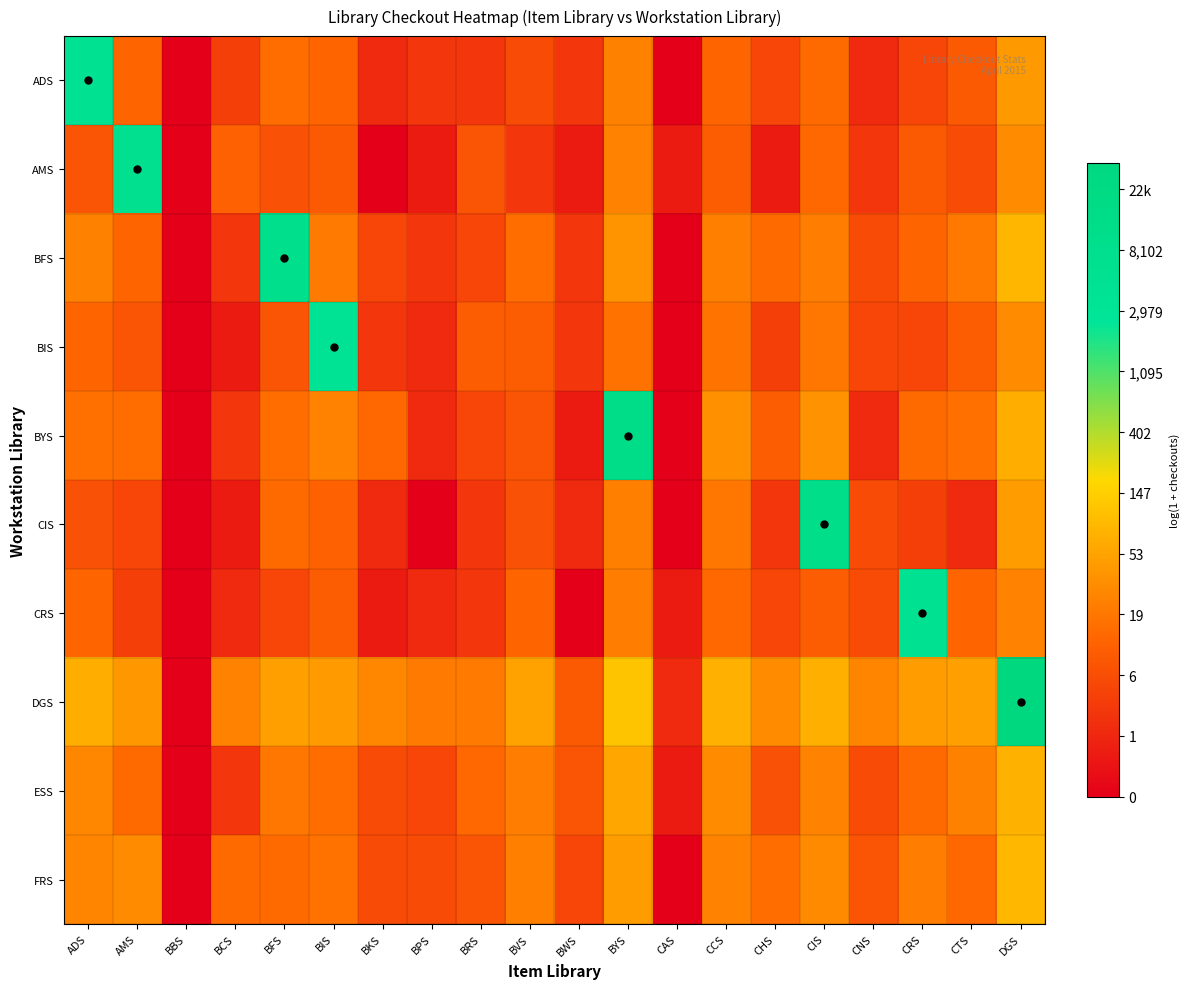

Which has a higher value, ADS or BYS?

ADS